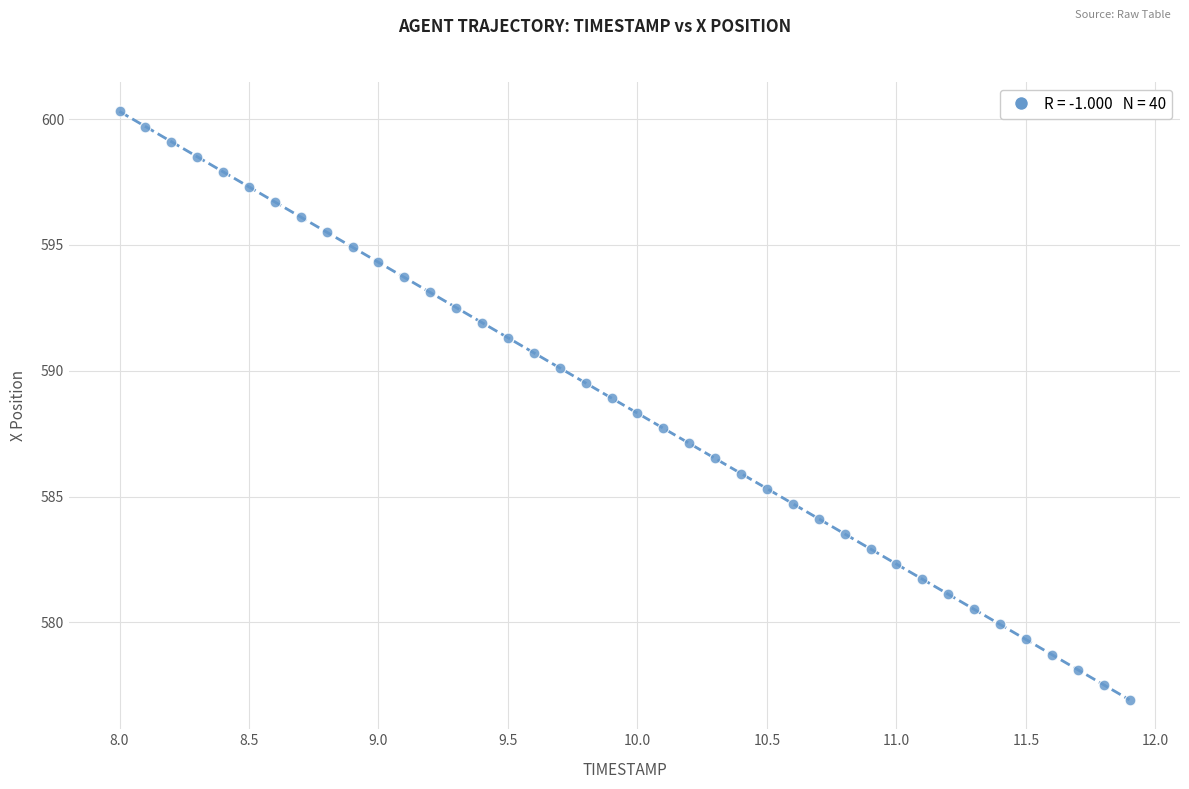

What is the range of Y values (max minus min)?

23.4